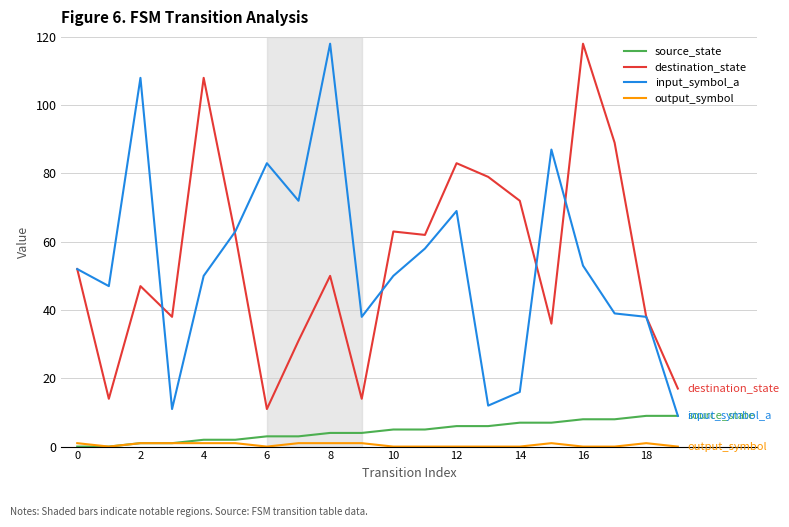

What is the highest value of the destination_state series?

118